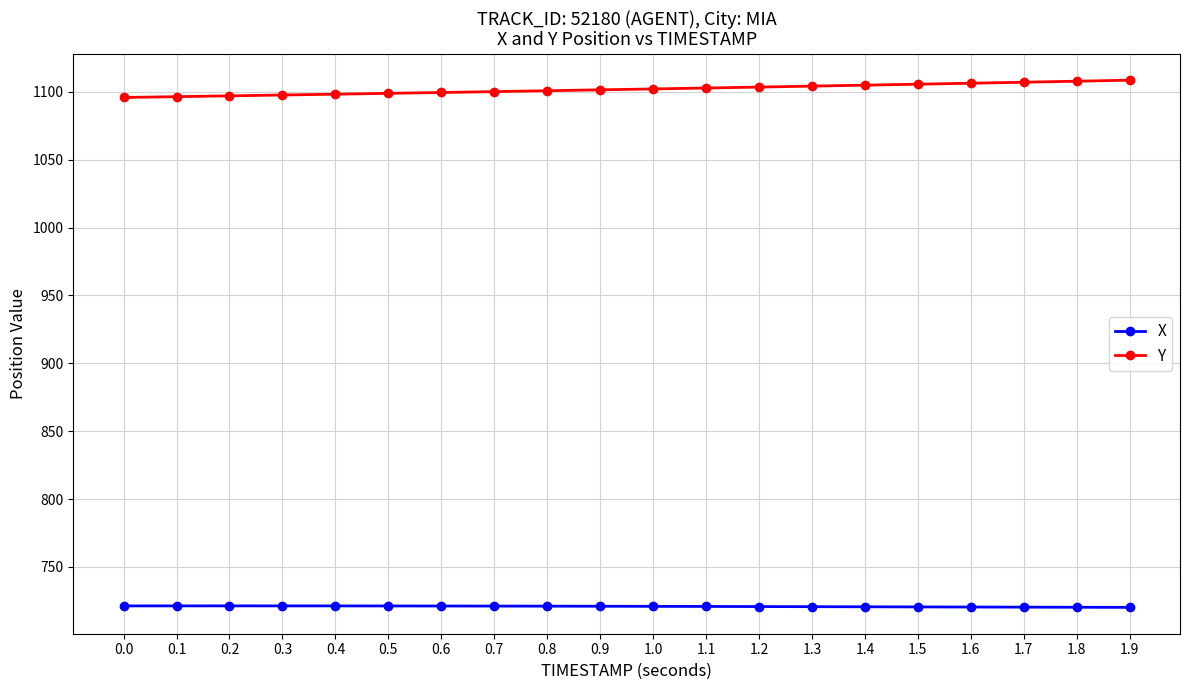

Which series has the widest spread of values?

Y